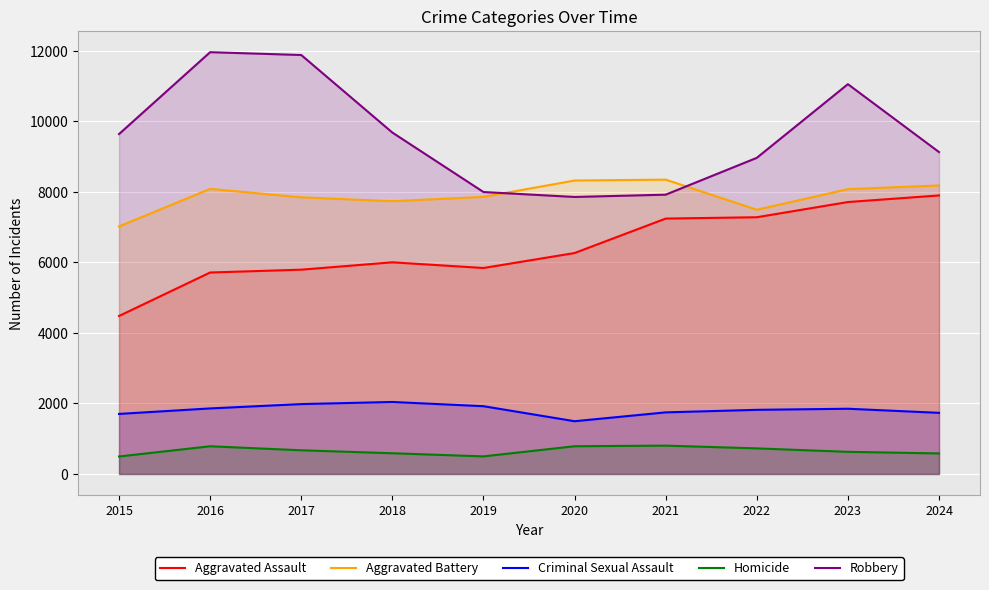

At which category does Aggravated Assault reach its first local valley?

2019